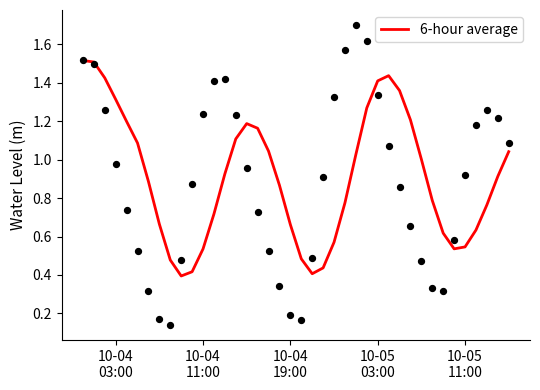

What is the maximum value for 6-hour average?

1.5